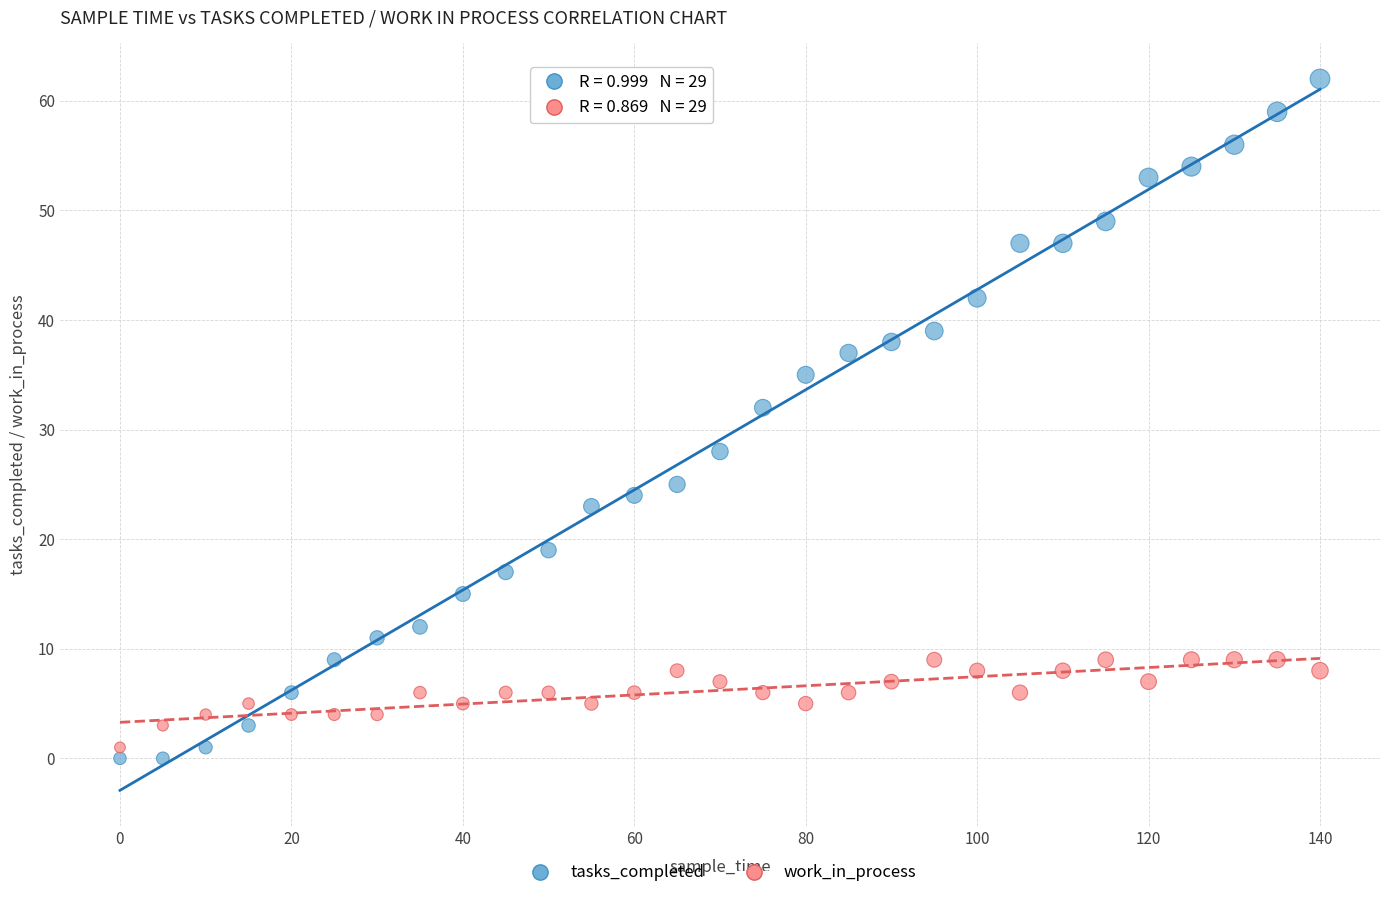

Which series has the largest Y range (max minus min)?

tasks_completed